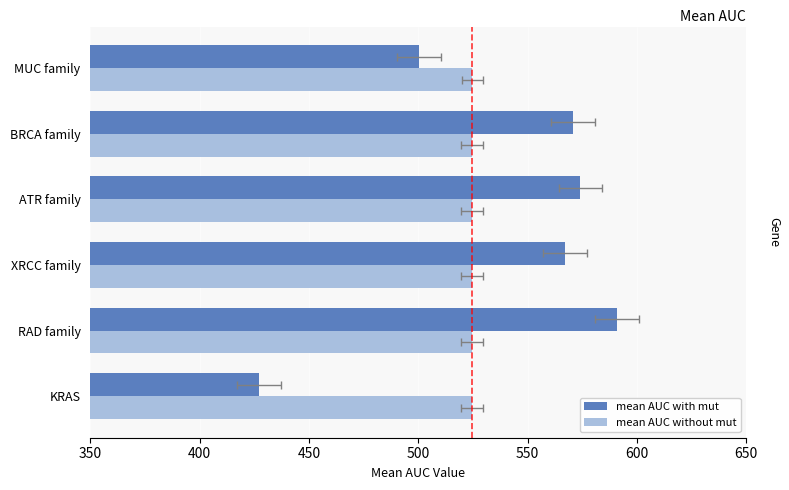

At how many categories does at least one series exceed 570?

3